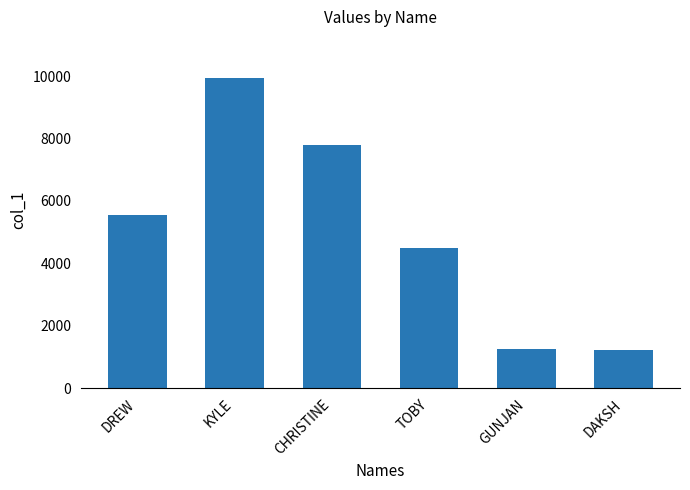

What is the average value?

5038